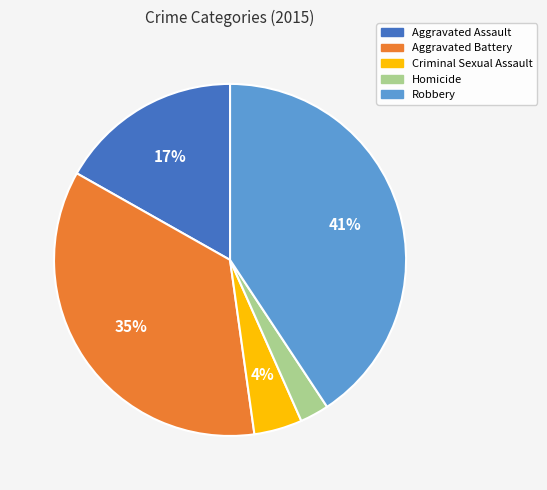

Does Aggravated Battery represent more than half of the total?

No